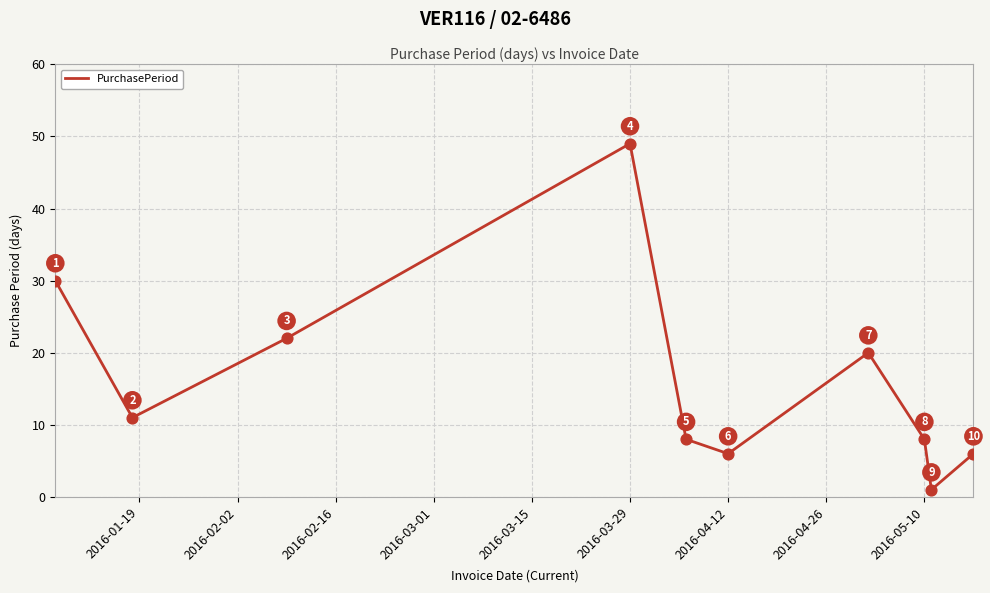

What is the maximum value shown in the chart?

49